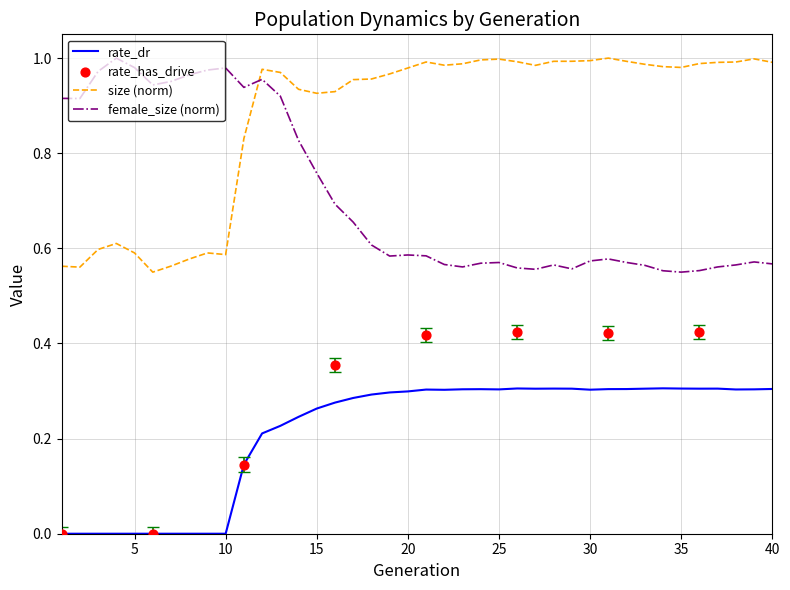

True or false: rate_dr and size (norm) cross at least once.

False